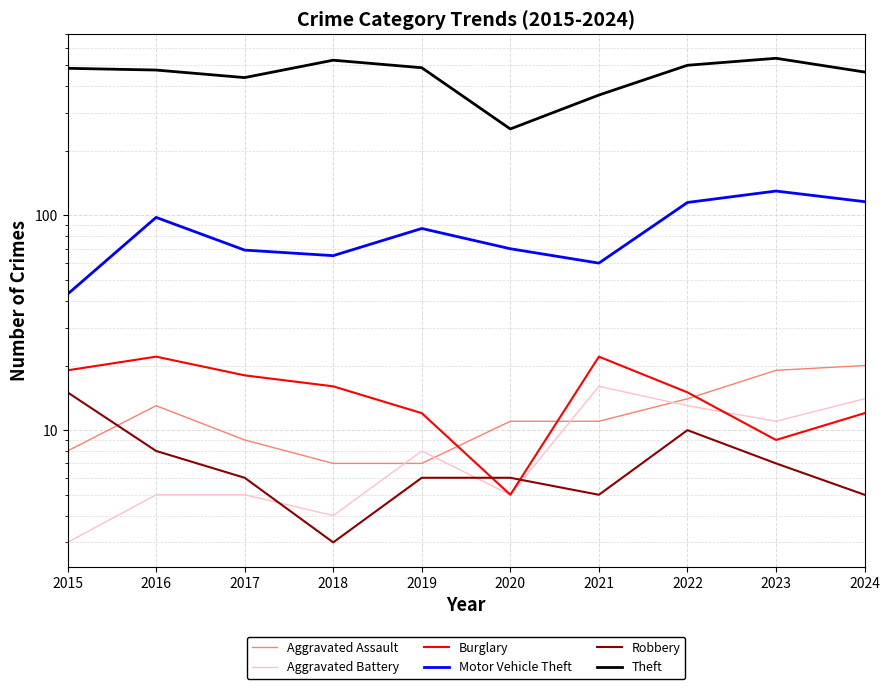

The value of Aggravated Battery at 2019 is 3. True or false?

False